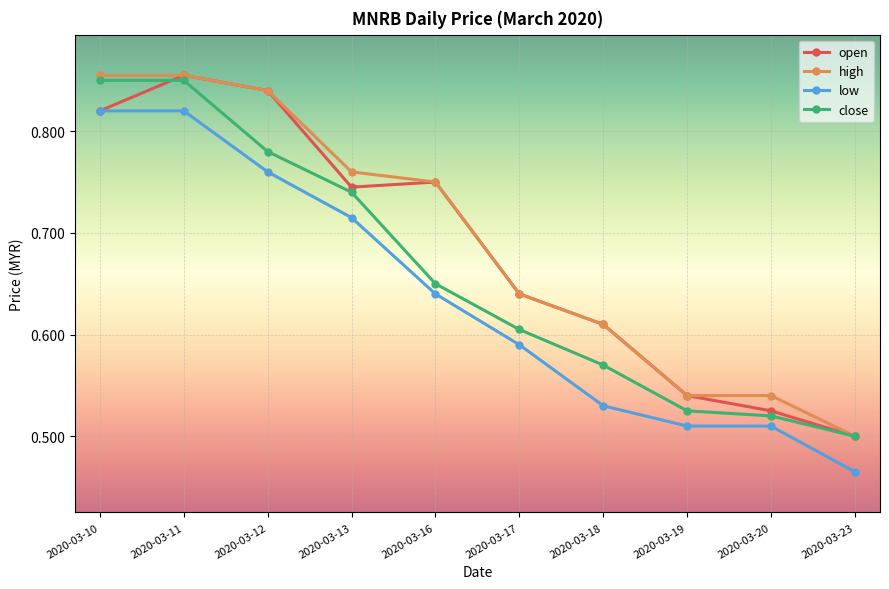

Which category has the lowest value in the close series?

2020-03-23